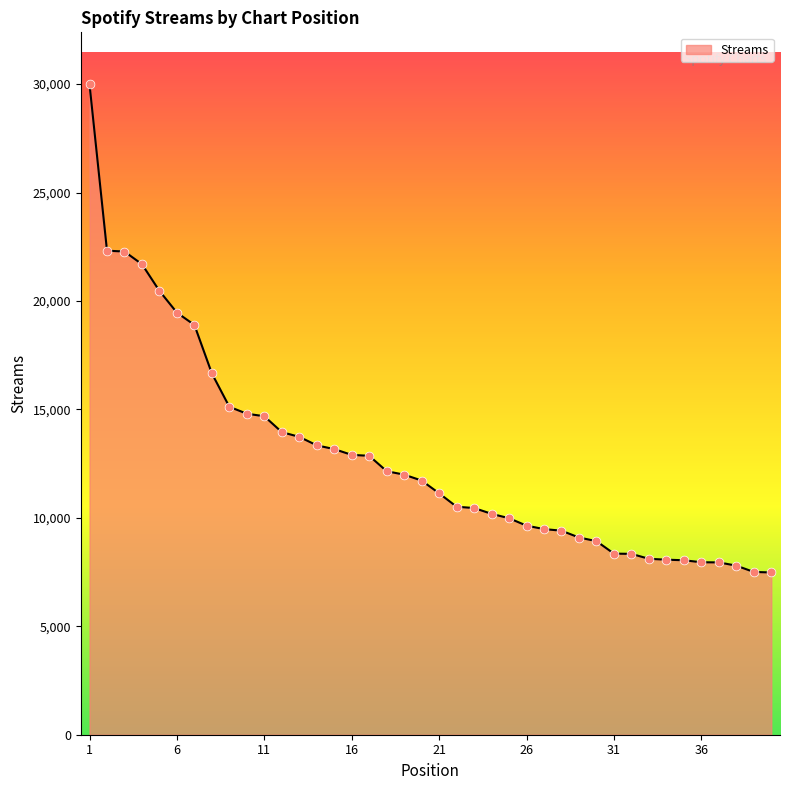

What is the difference between the maximum and minimum values?

22507